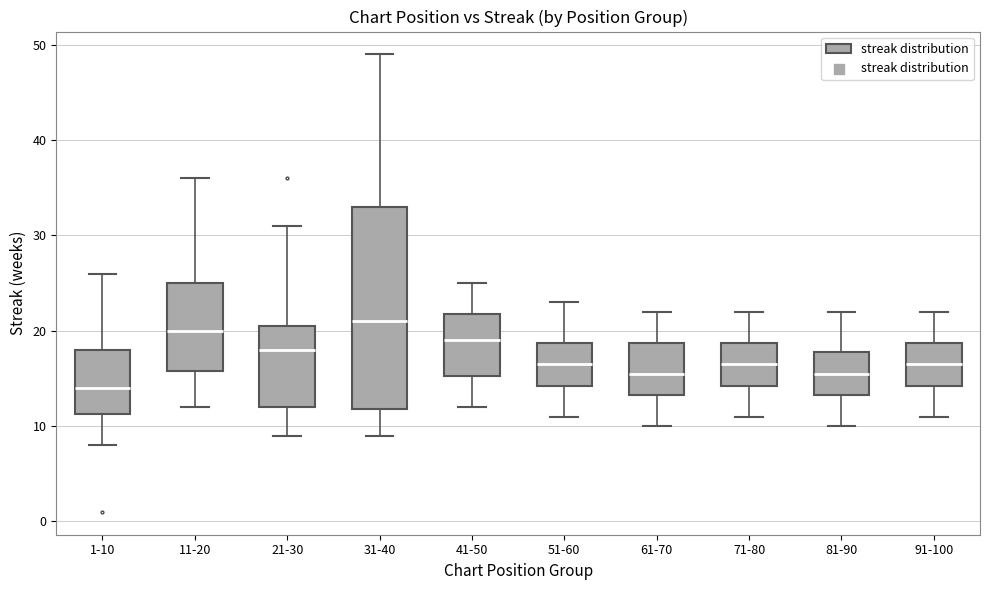

Reading left to right, read every box against the y-axis: the position of its median line, the range the box covers, and the ends of its whiskers. The values are not printed on the chart, so give them approximately, as read against the axis.

1-10: median 14, box 11 to 18, whiskers 8 to 26
11-20: median 20, box 16 to 25, whiskers 12 to 36
21-30: median 18, box 12 to 21, whiskers 9 to 31
31-40: median 21, box 12 to 33, whiskers 9 to 49
41-50: median 19, box 15 to 22, whiskers 12 to 25
51-60: median 17, box 14 to 19, whiskers 11 to 23
61-70: median 16, box 13 to 19, whiskers 10 to 22
71-80: median 17, box 14 to 19, whiskers 11 to 22
81-90: median 16, box 13 to 18, whiskers 10 to 22
91-100: median 17, box 14 to 19, whiskers 11 to 22